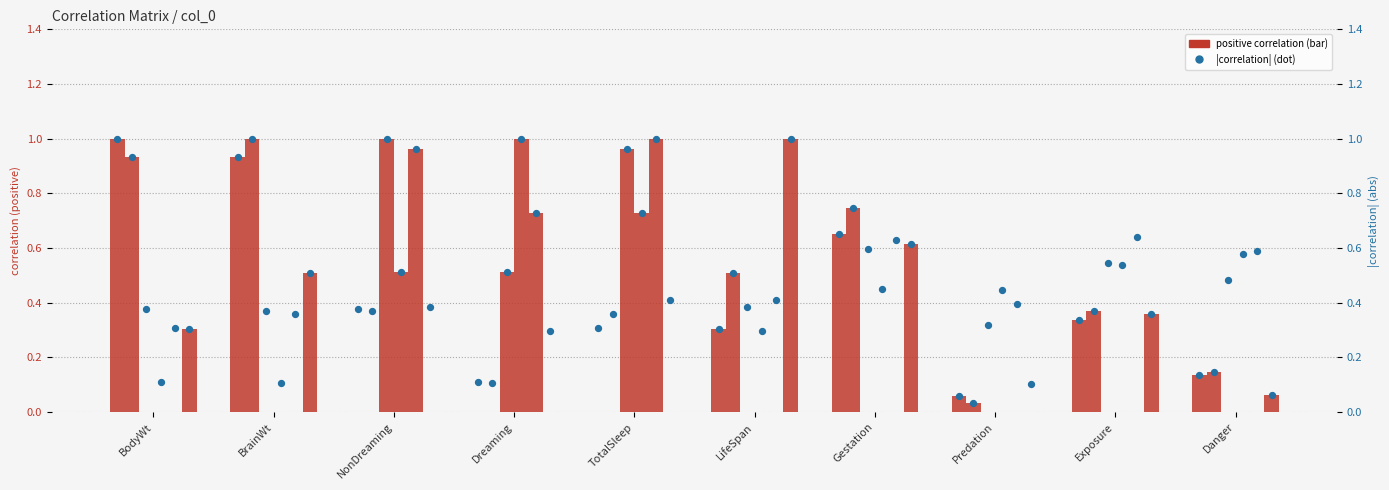

What is the change in value from Dreaming to LifeSpan?

+0.2